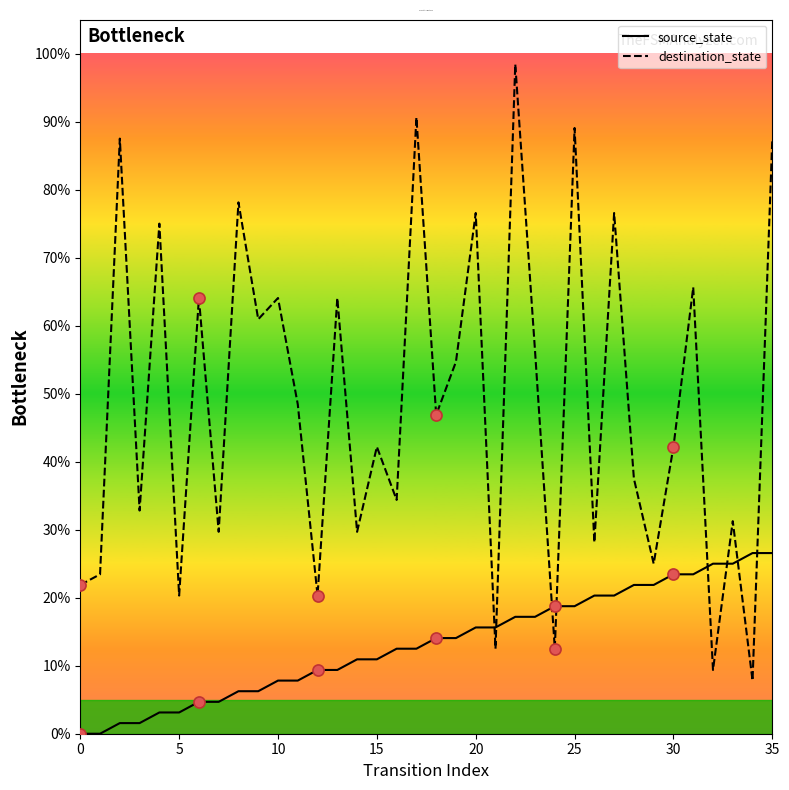

What is the average value of the source_state series?

13.3